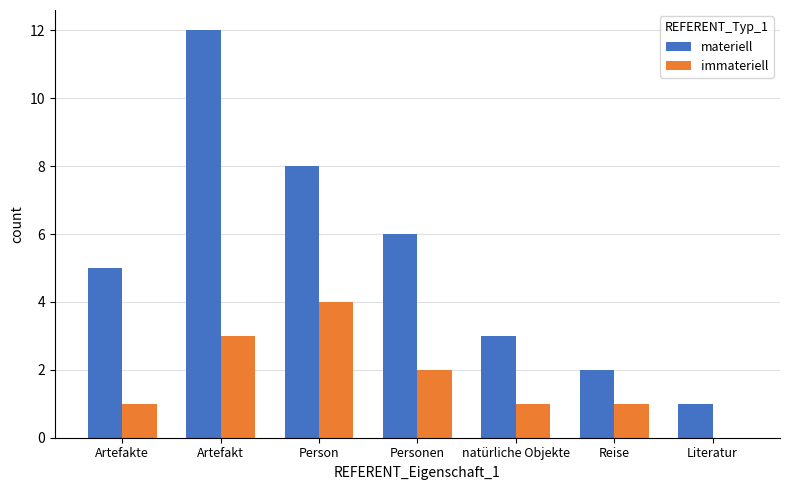

Are the bars horizontal?

No